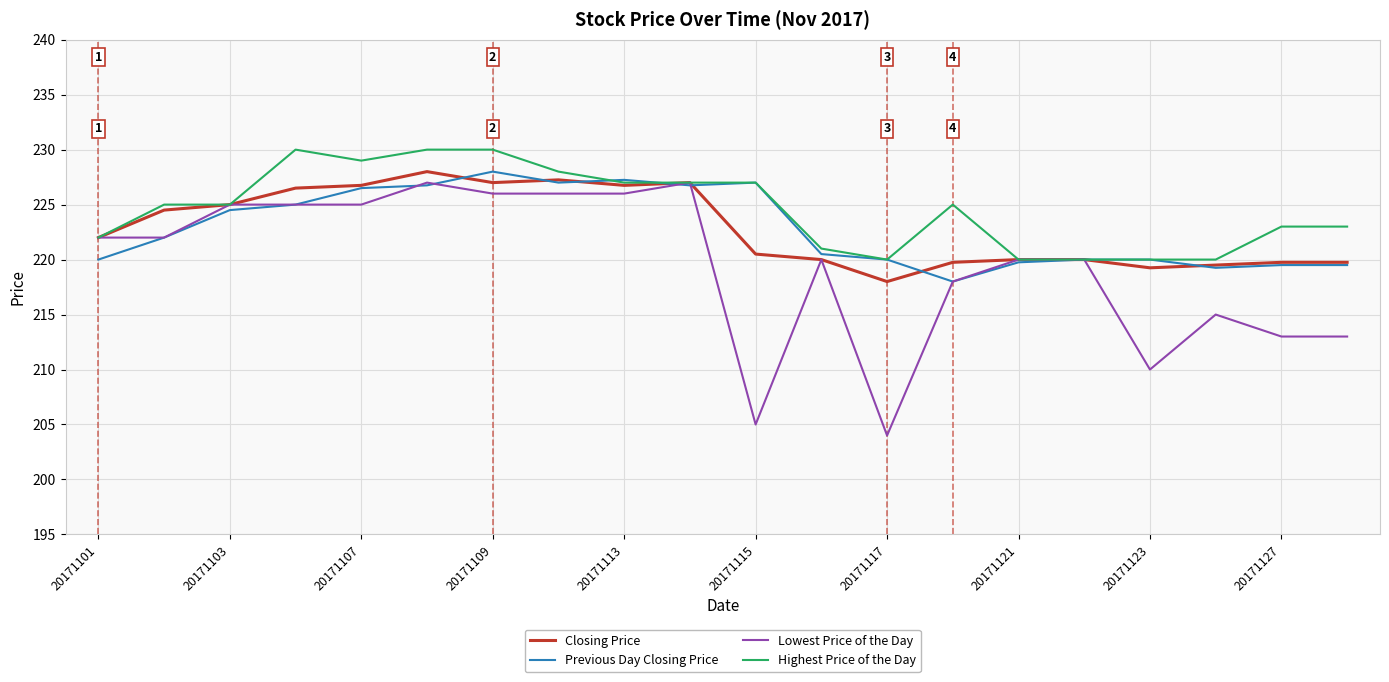

Which series has the largest range (max minus min)?

Lowest Price of the Day